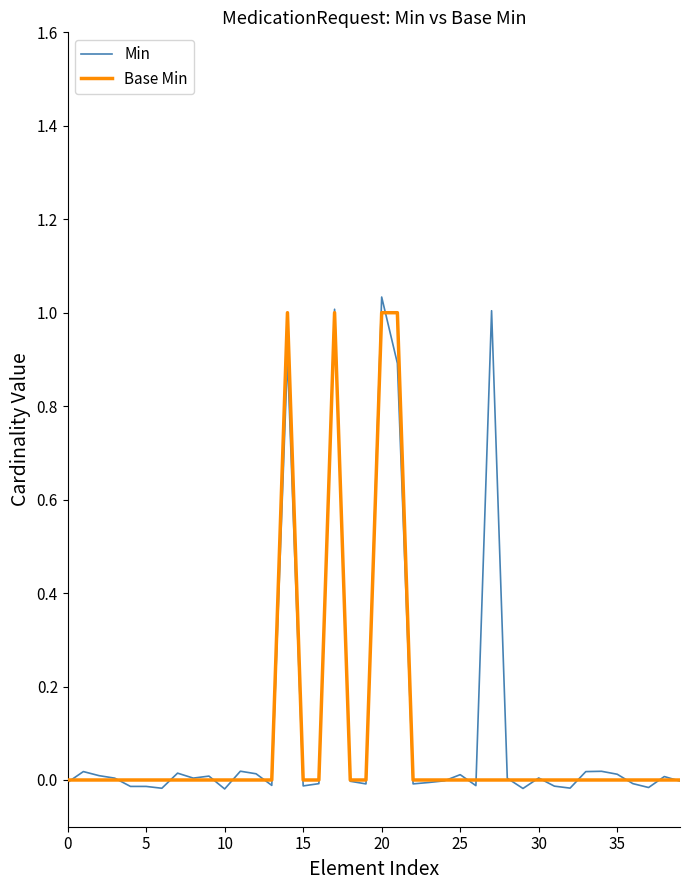

Does the chart display data point markers on the line(s)?

No